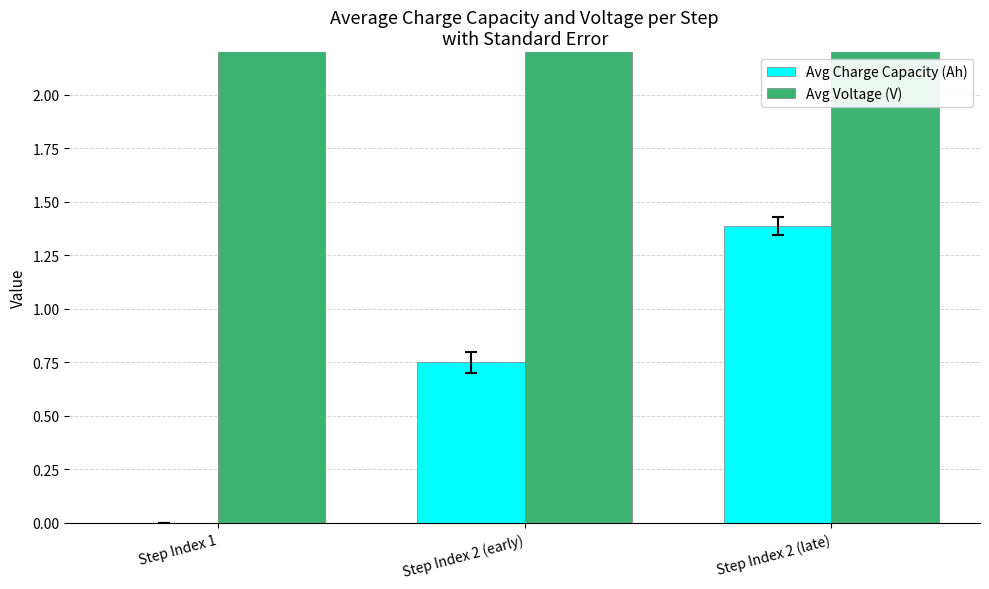

What is the difference between the Avg Charge Capacity (Ah) values at Step Index 1 and Step Index 2 (early)?

0.8